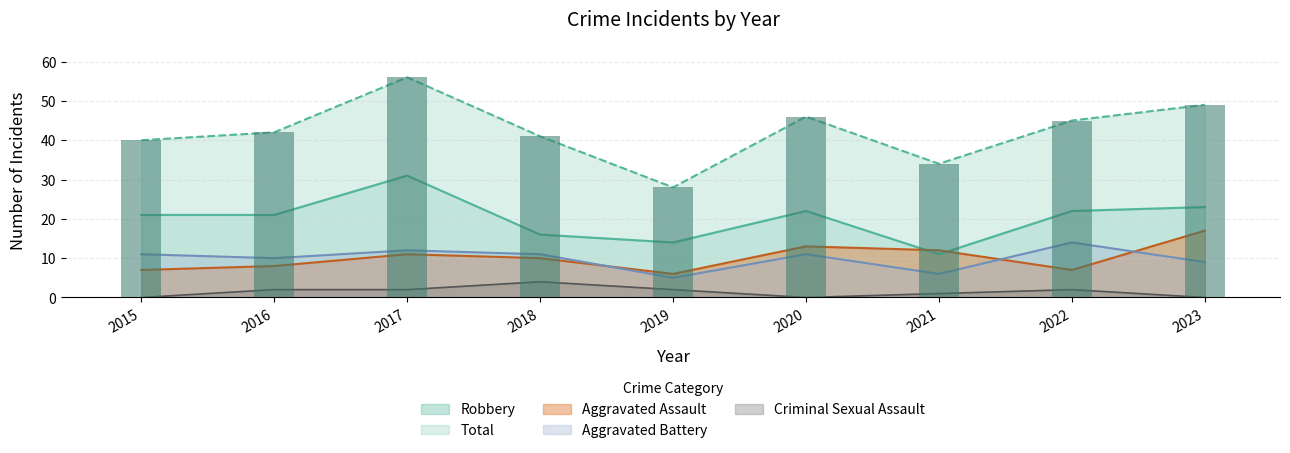

Reading right to left, list all the values displayed in this chart.

Aggravated Assault: 17	7	12	13	6	10	11	8	7
Aggravated Battery: 9	14	6	11	5	11	12	10	11
Criminal Sexual Assault: 0	2	1	0	2	4	2	2	0
Robbery: 23	22	11	22	14	16	31	21	21
Total: 49	45	34	46	28	41	56	42	40